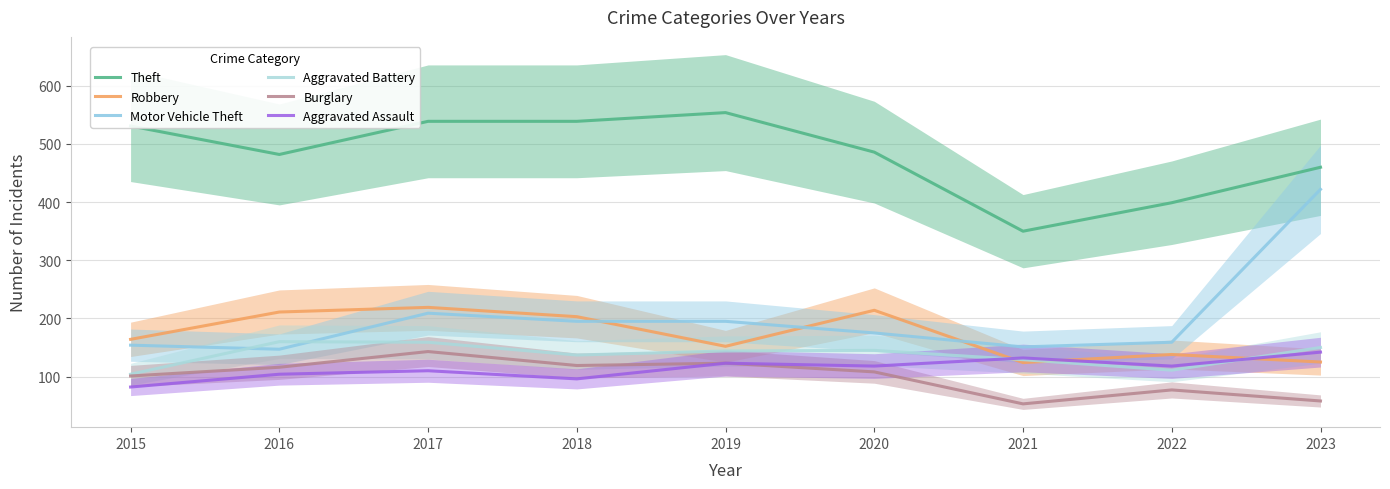

List the series in order of their peak value, highest first.

Theft, Motor Vehicle Theft, Robbery, Aggravated Battery, Burglary, Aggravated Assault